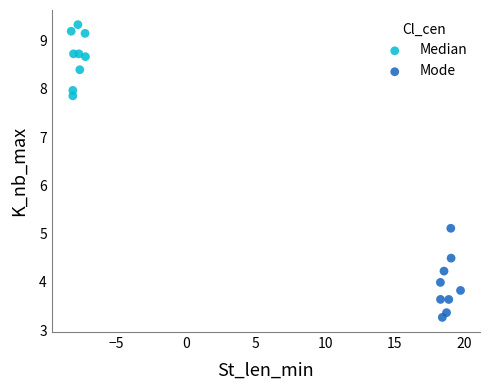

Which series reaches the minimum Y coordinate?

Mode